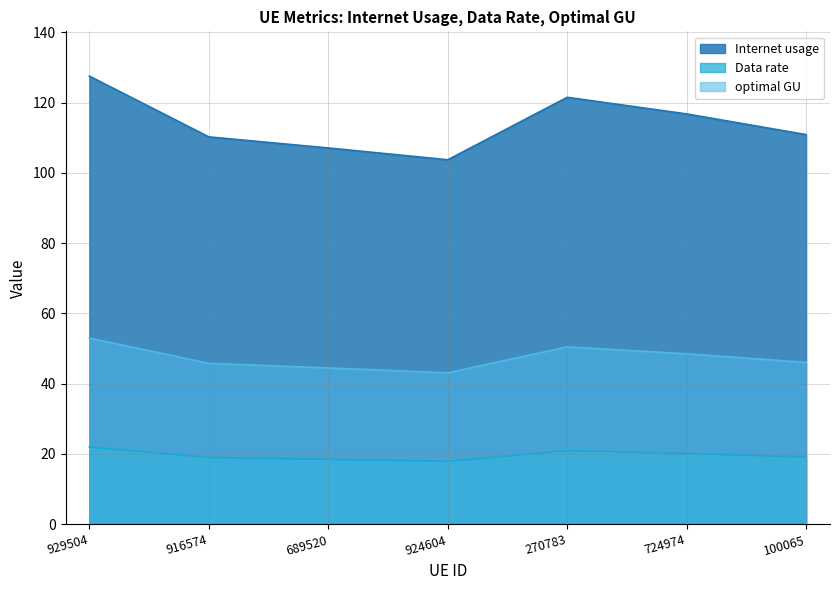

True or false: Data rate and Internet usage cross at least once.

False